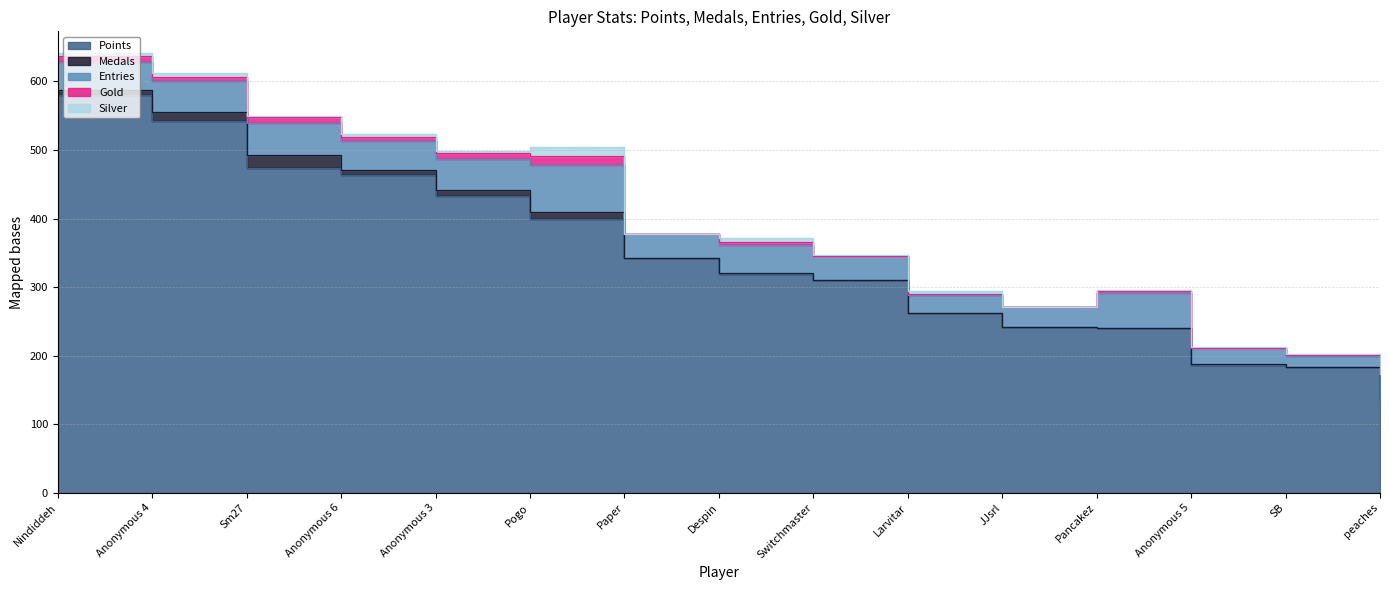

What is the total value across all series at Pancakez?

296